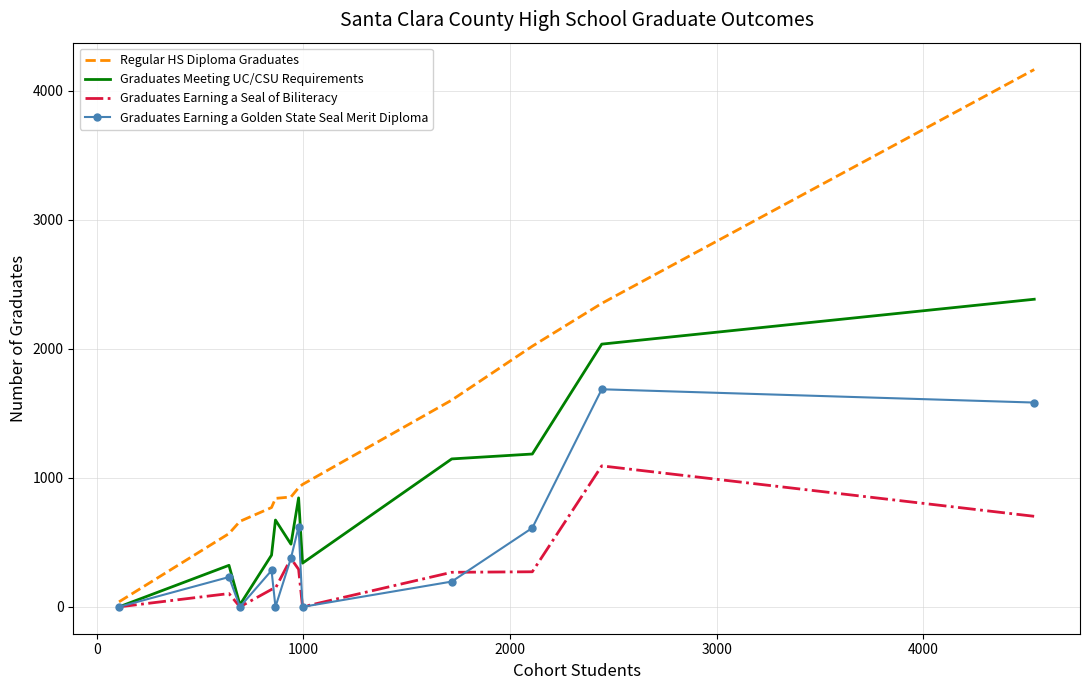

Rank the series by their maximum value, from highest to lowest.

Regular HS Diploma Graduates, Graduates Meeting UC/CSU Requirements, Graduates Earning a Golden State Seal Merit Diploma, Graduates Earning a Seal of Biliteracy